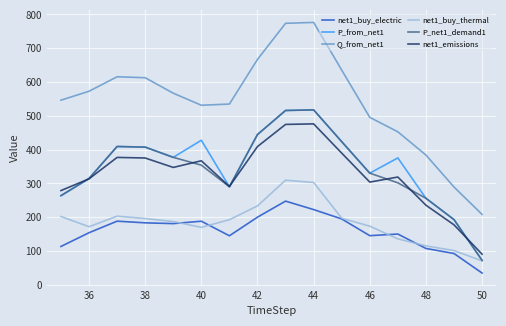

Is this an area chart (filled region under the line)?

No